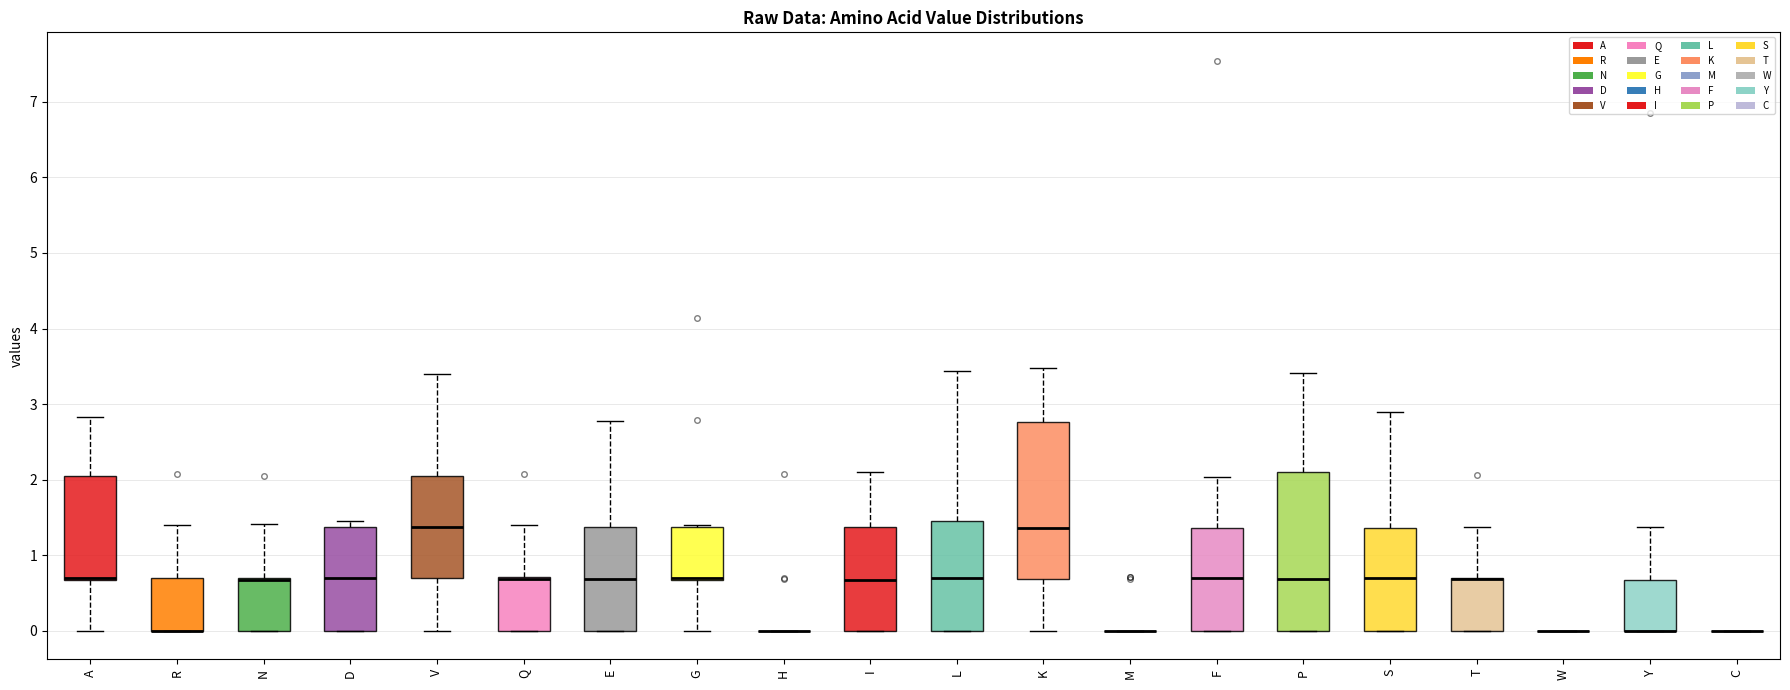

Reading left to right, read every box against the y-axis: the position of its median line, the range the box covers, and the ends of its whiskers. The values are not printed on the chart, so give them approximately, as read against the axis.

A: median 0.7 (drawn on the box's lower edge), box 0.7 to 2.1, whiskers 0.0 to 2.8
R: median 0.0 (drawn on the box's lower edge), box 0.0 to 0.7, whiskers 0.0 to 1.4
N: median 0.7 (drawn on the box's upper edge), box 0.0 to 0.7, whiskers 0.0 to 1.4
D: median 0.7, box 0.0 to 1.4, whiskers 0.0 to 1.5
V: median 1.4, box 0.7 to 2.0, whiskers 0.0 to 3.4
Q: median 0.7 (drawn on the box's upper edge), box 0.0 to 0.7, whiskers 0.0 to 1.4
E: median 0.7, box 0.0 to 1.4, whiskers 0.0 to 2.8
G: median 0.7 (drawn on the box's lower edge), box 0.7 to 1.4, whiskers 0.0 to 1.4
H: box collapsed to a line at 0.0, whiskers 0.0 to 0.0
I: median 0.7, box 0.0 to 1.4, whiskers 0.0 to 2.1
L: median 0.7, box 0.0 to 1.5, whiskers 0.0 to 3.4
K: median 1.4, box 0.7 to 2.8, whiskers 0.0 to 3.5
M: box collapsed to a line at 0.0, whiskers 0.0 to 0.0
F: median 0.7, box 0.0 to 1.4, whiskers 0.0 to 2.0
P: median 0.7, box 0.0 to 2.1, whiskers 0.0 to 3.4
S: median 0.7, box 0.0 to 1.4, whiskers 0.0 to 2.9
T: median 0.7 (drawn on the box's upper edge), box 0.0 to 0.7, whiskers 0.0 to 1.4
W: box collapsed to a line at 0.0, whiskers 0.0 to 0.0
Y: median 0.0 (drawn on the box's lower edge), box 0.0 to 0.7, whiskers 0.0 to 1.4
C: box collapsed to a line at 0.0, whiskers 0.0 to 0.0